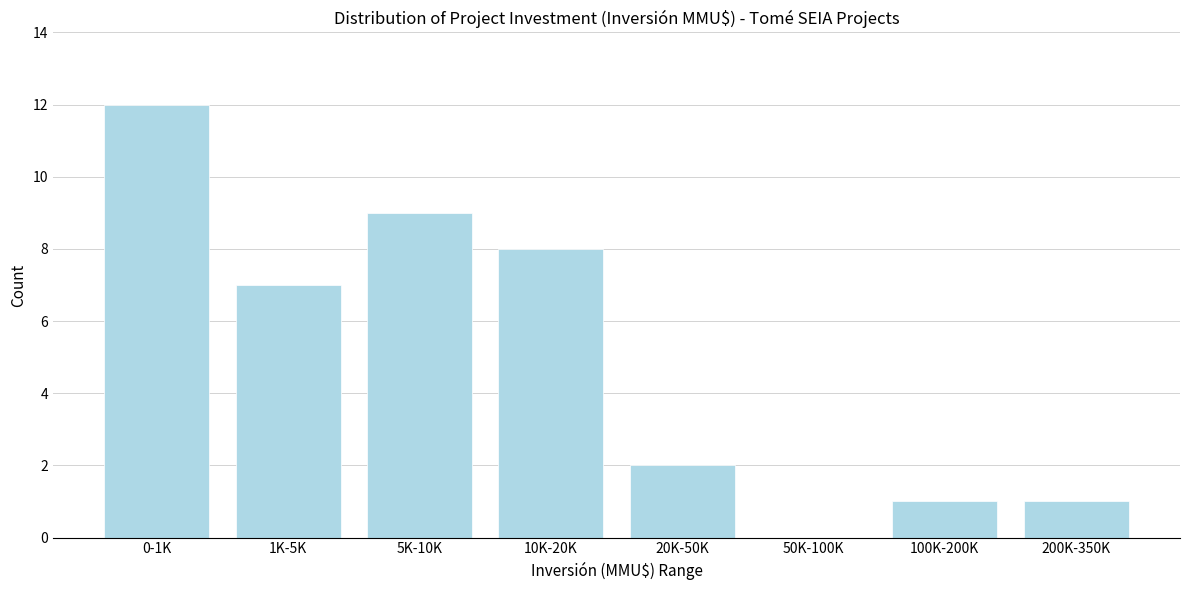

Reading left to right, what are all the values shown in this chart?

0-1K=12	1K-5K=7	5K-10K=9	10K-20K=8	20K-50K=2	50K-100K=0	100K-200K=1	200K-350K=1